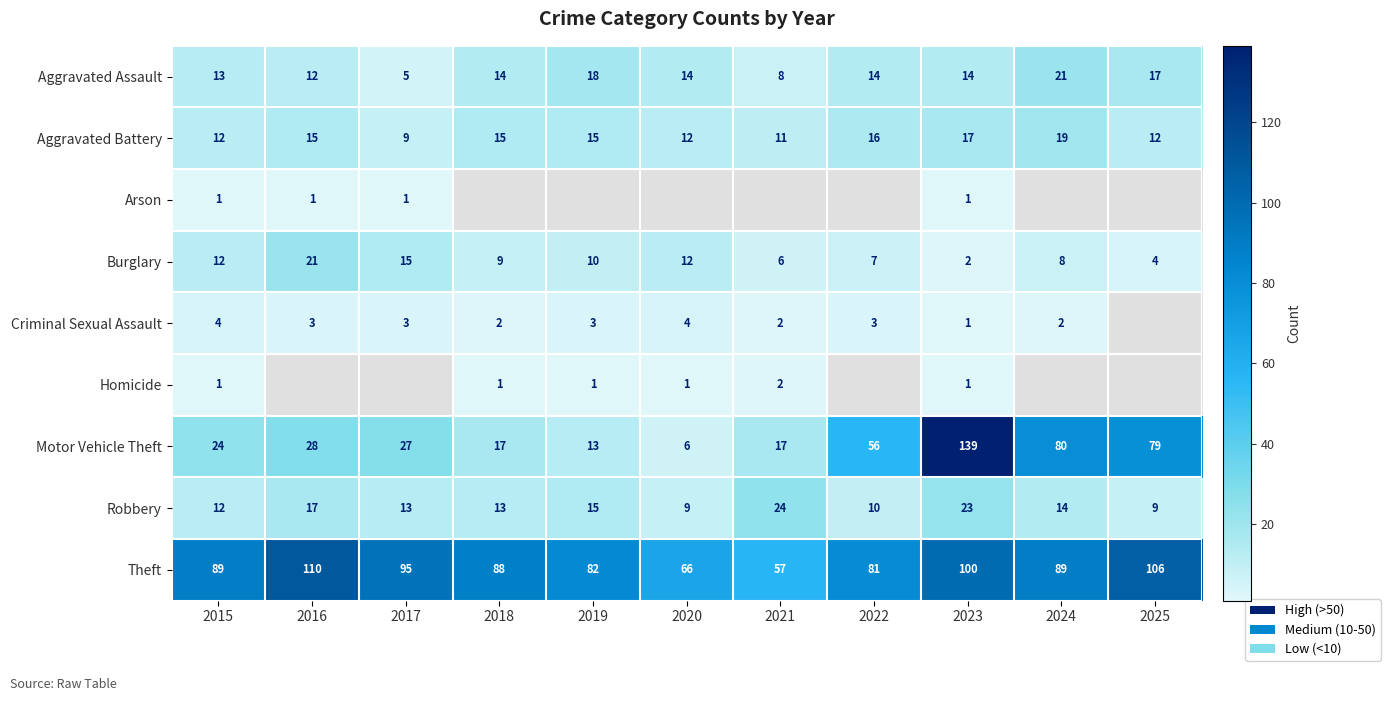

What is the maximum value for Burglary?

21